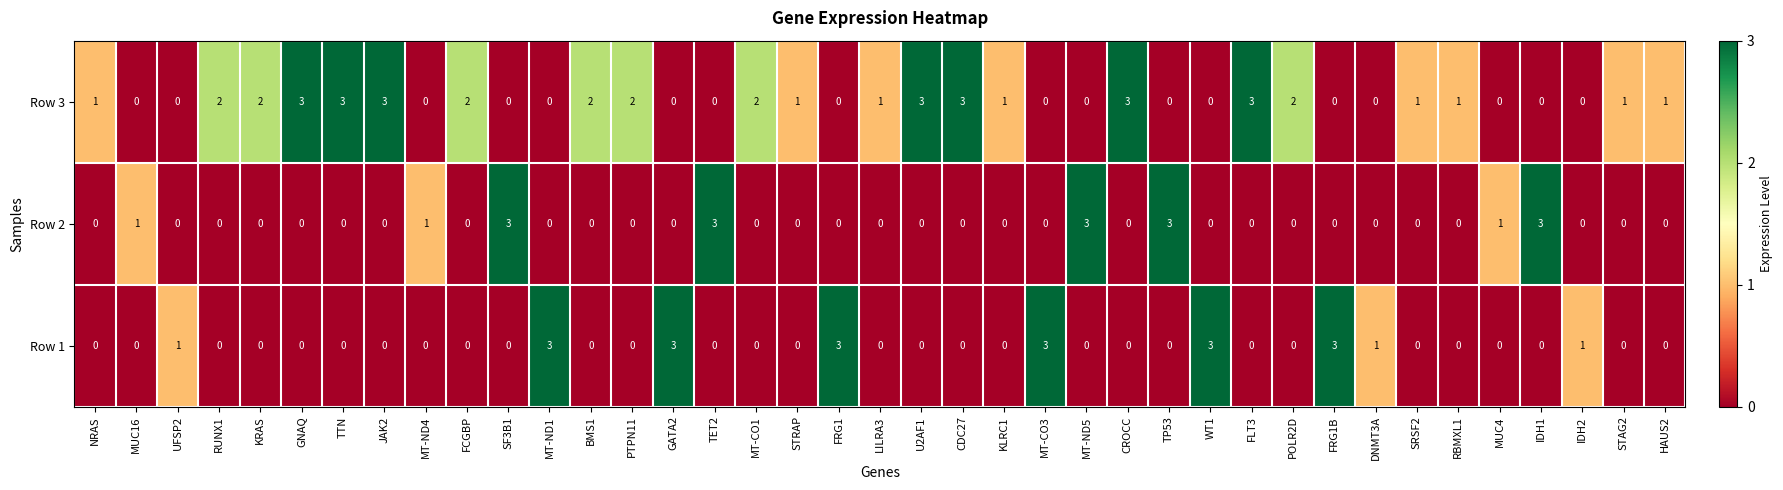

How many categories are shown in the chart?

39